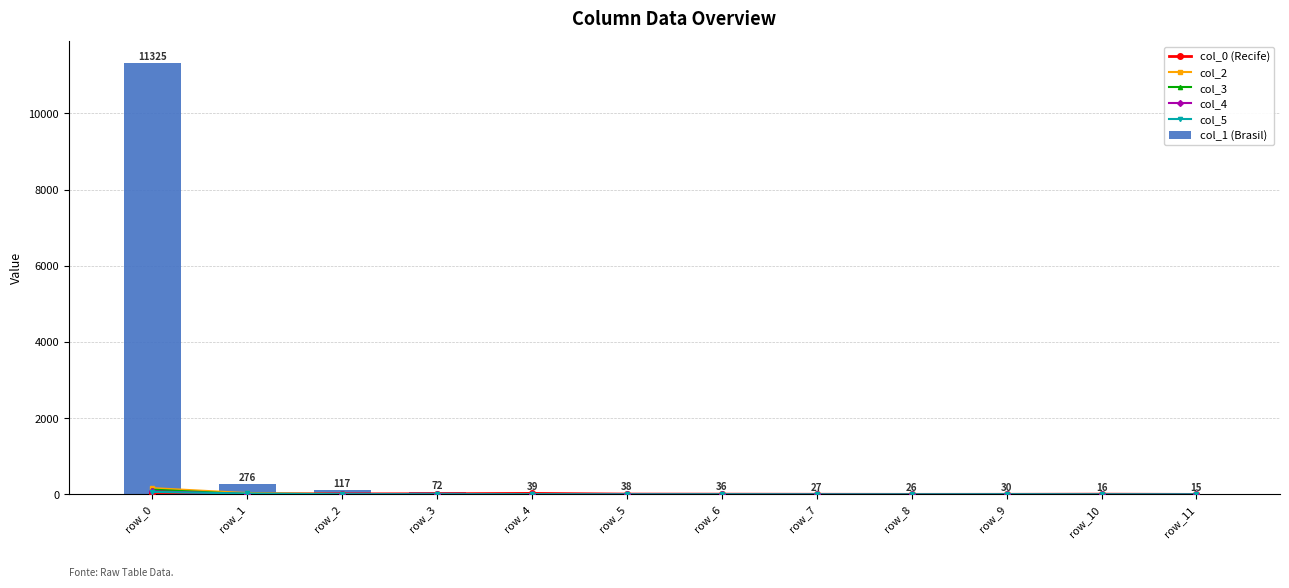

What are all the series names shown in the legend?

col_0 (Recife), col_2, col_3, col_4, col_5, col_1 (Brasil)